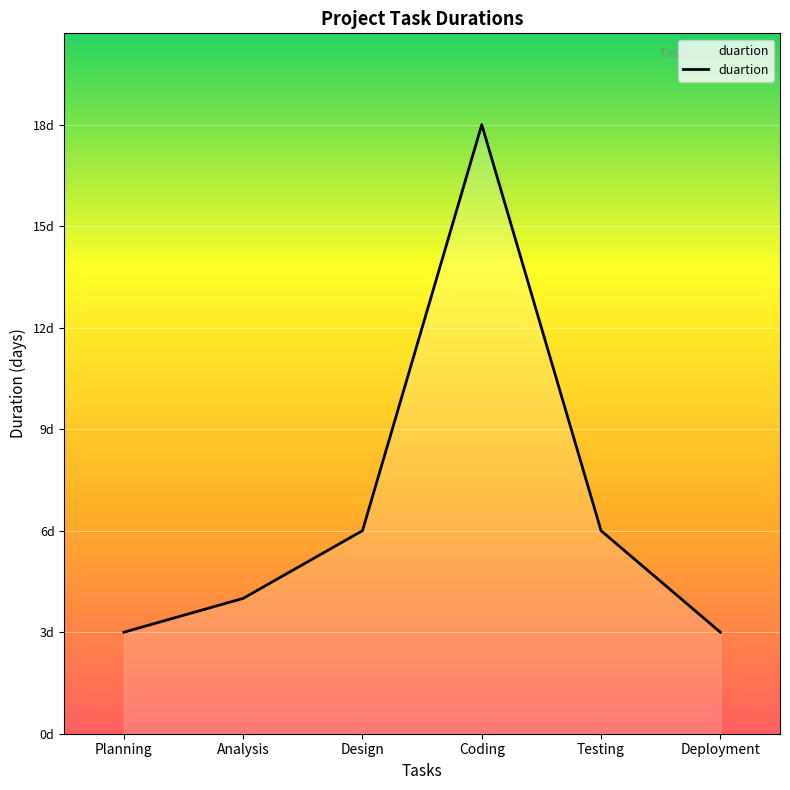

Reading left to right, what are all the values shown in this chart?

3	4	6	18	6	3